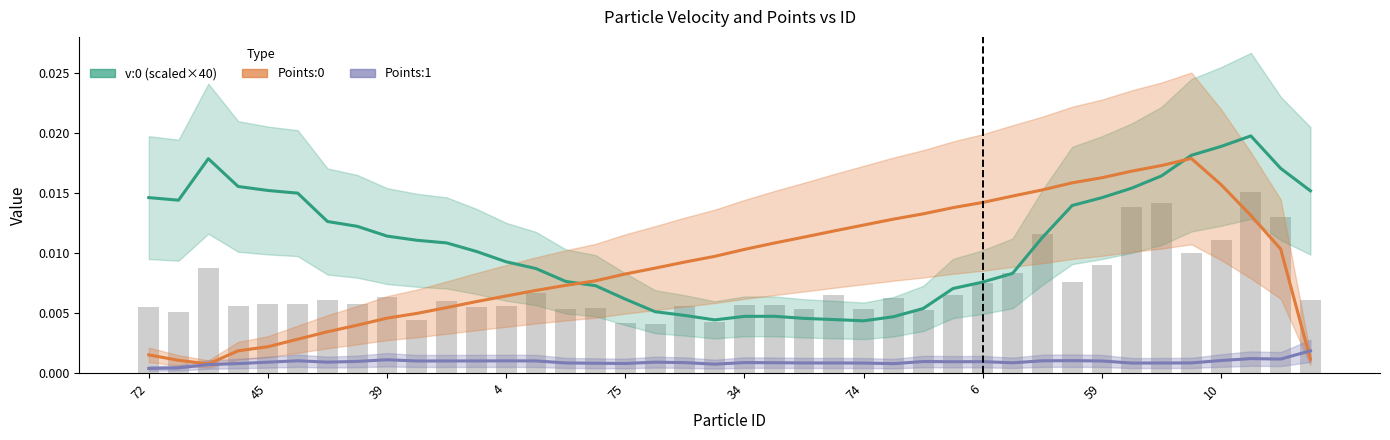

True or false: Points:0 has a value of 0.0 at 33.

True